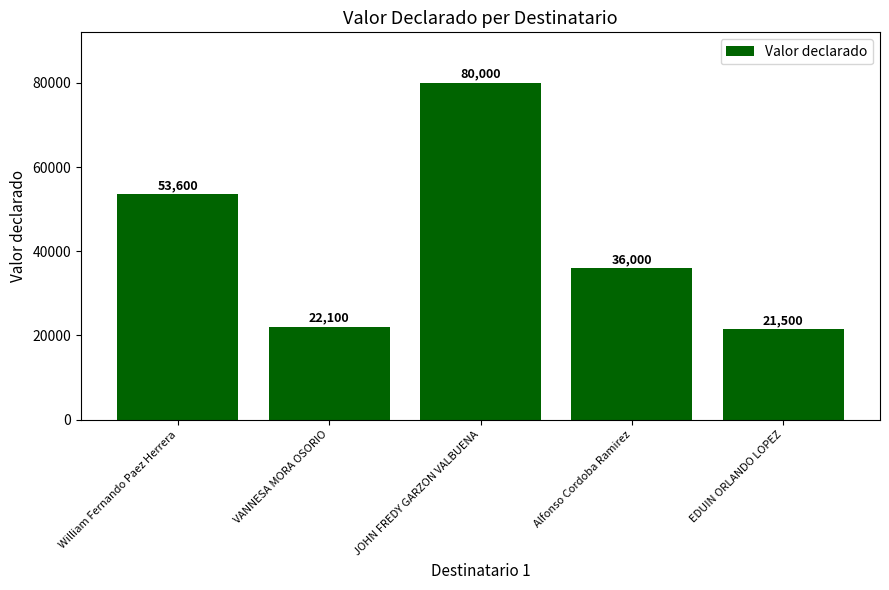

Is it true that the value at William Fernando Paez Herrera is 75564?

False